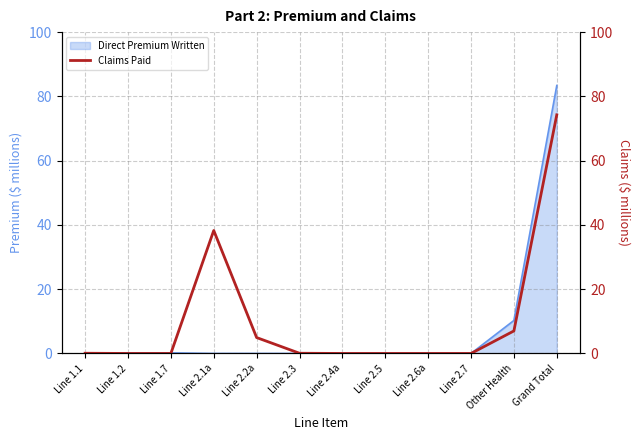

The Direct Premium Written series shows -42.8 at Line 2.1a. True or false?

False